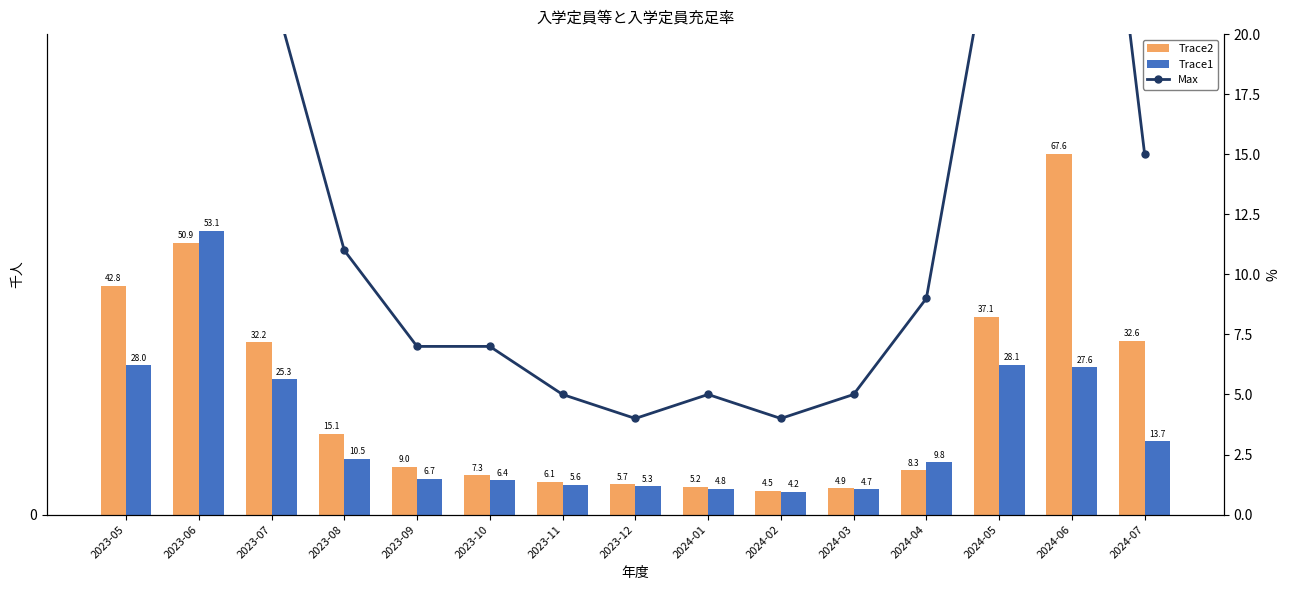

At which category is the sum across all series the highest?

2023-06